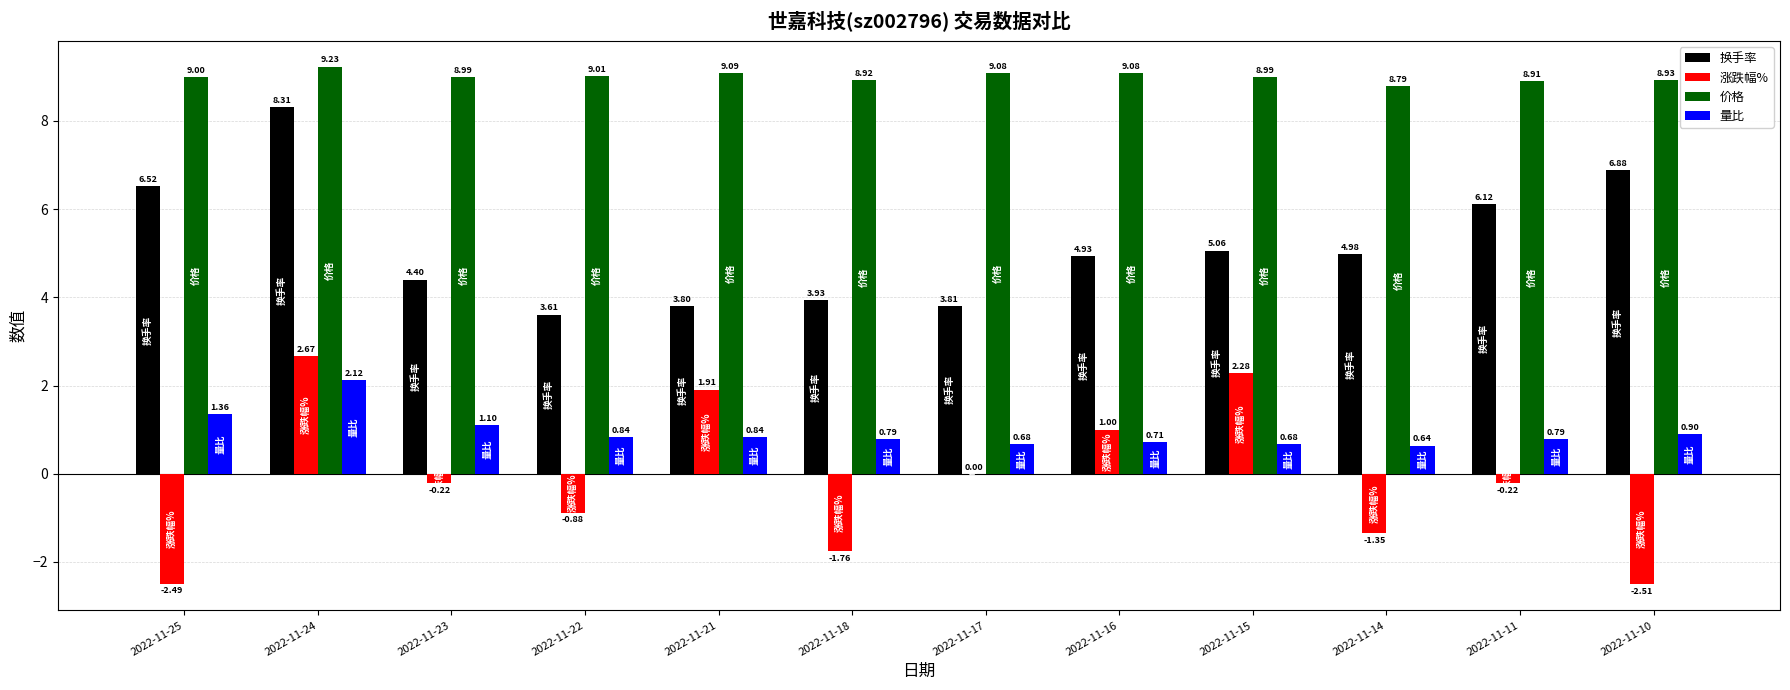

How many series are shown in this chart?

4